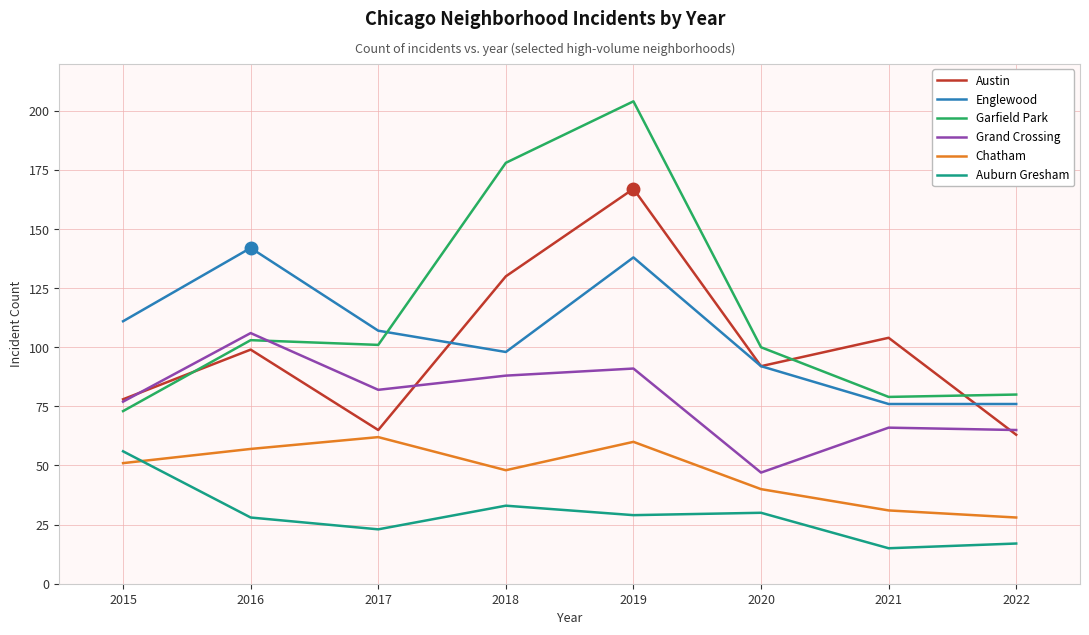

In Auburn Gresham, how many points are lower than both neighbors (excluding endpoints)?

3